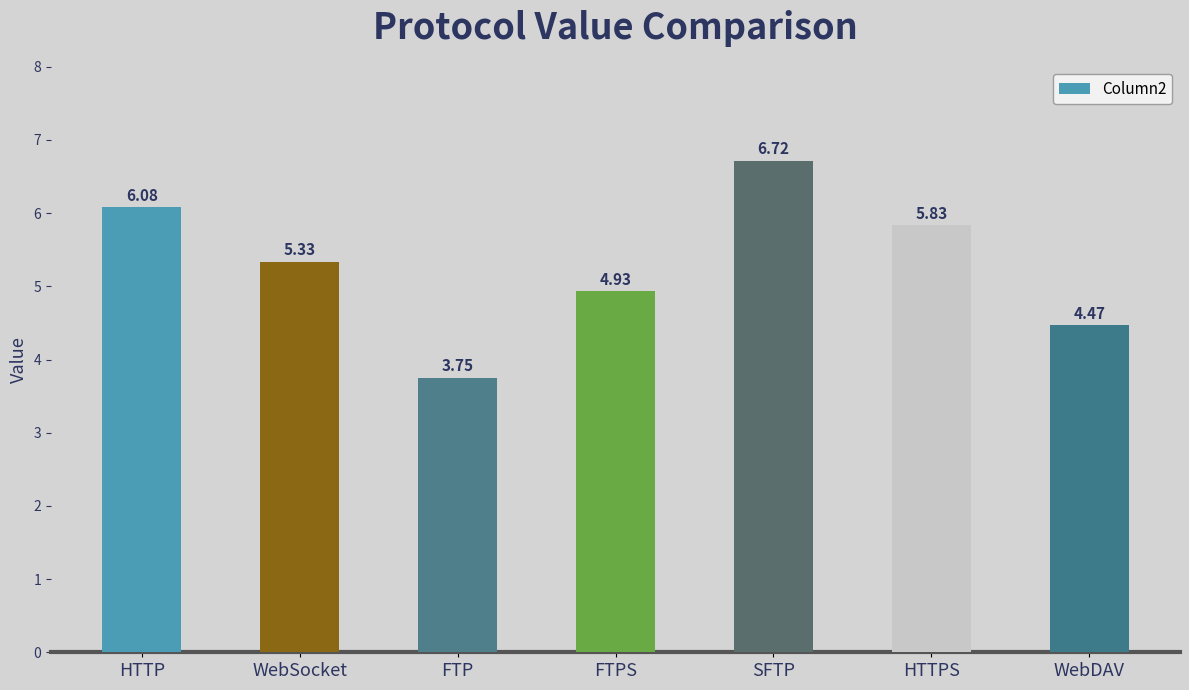

Which label corresponds to the largest value in the chart?

SFTP